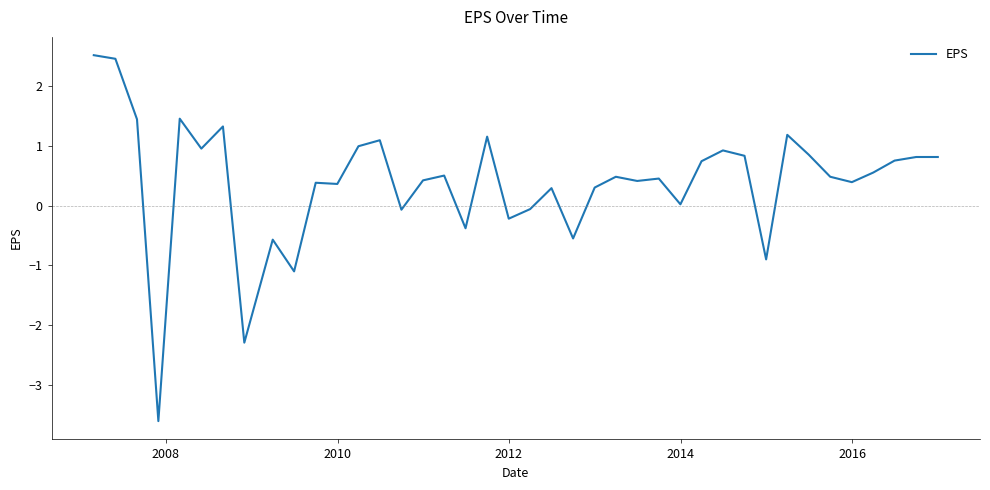

What is the minimum value shown in the chart?

-3.6